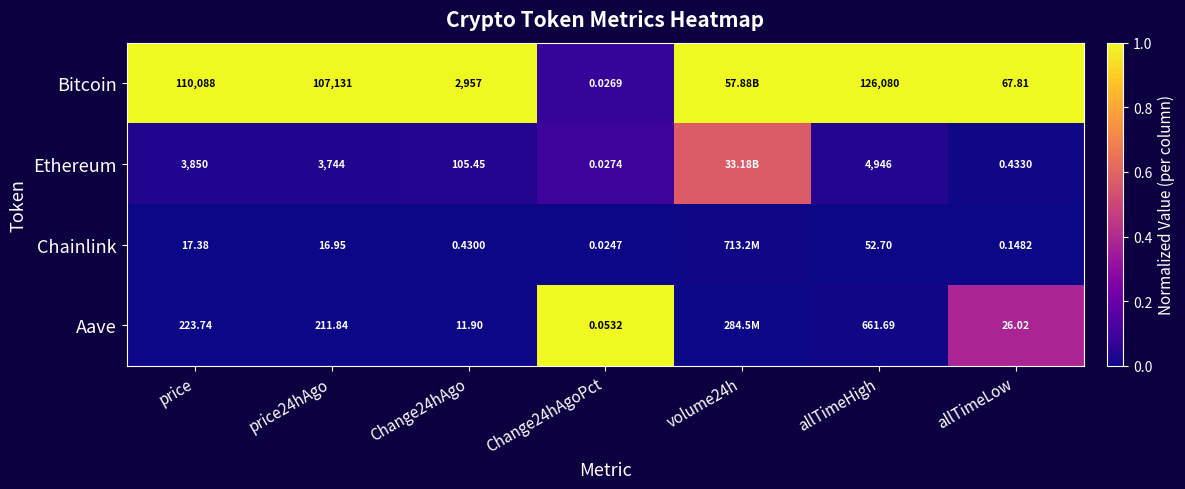

Which category has the lowest value across all series?

price